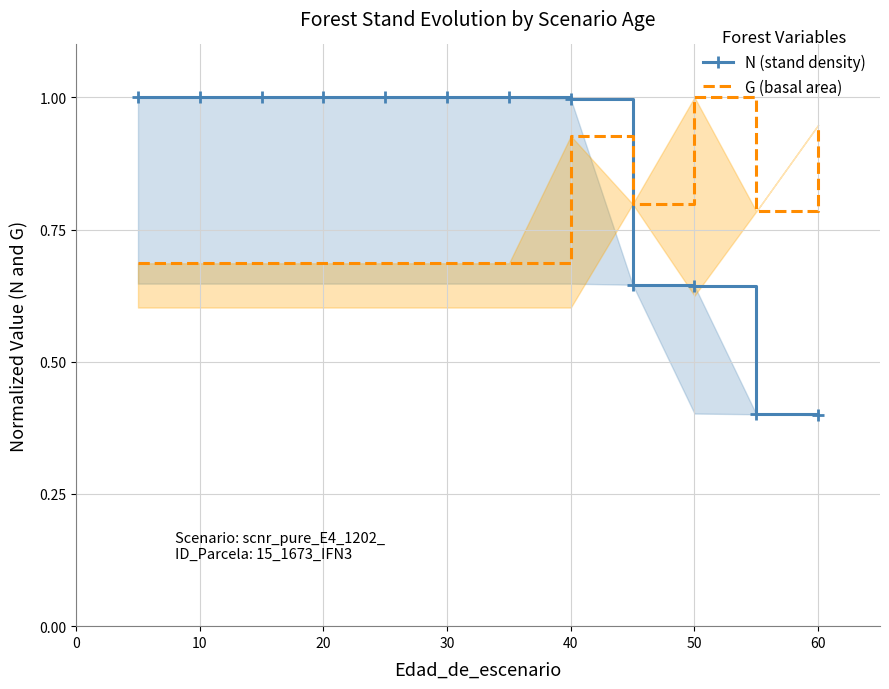

List the series in order of their overall mean, lowest first.

G (basal area), N (stand density)